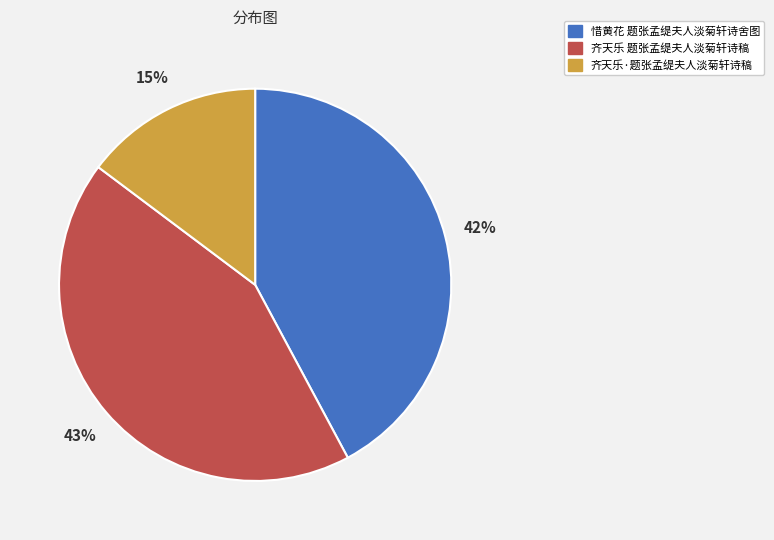

How many segments does this pie chart have?

3